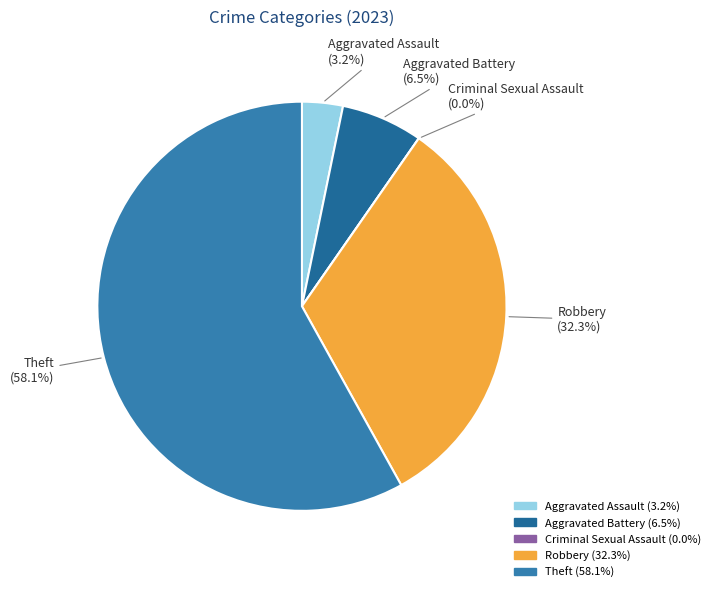

Combined, what portion of the pie is Robbery and Theft?

90.3%